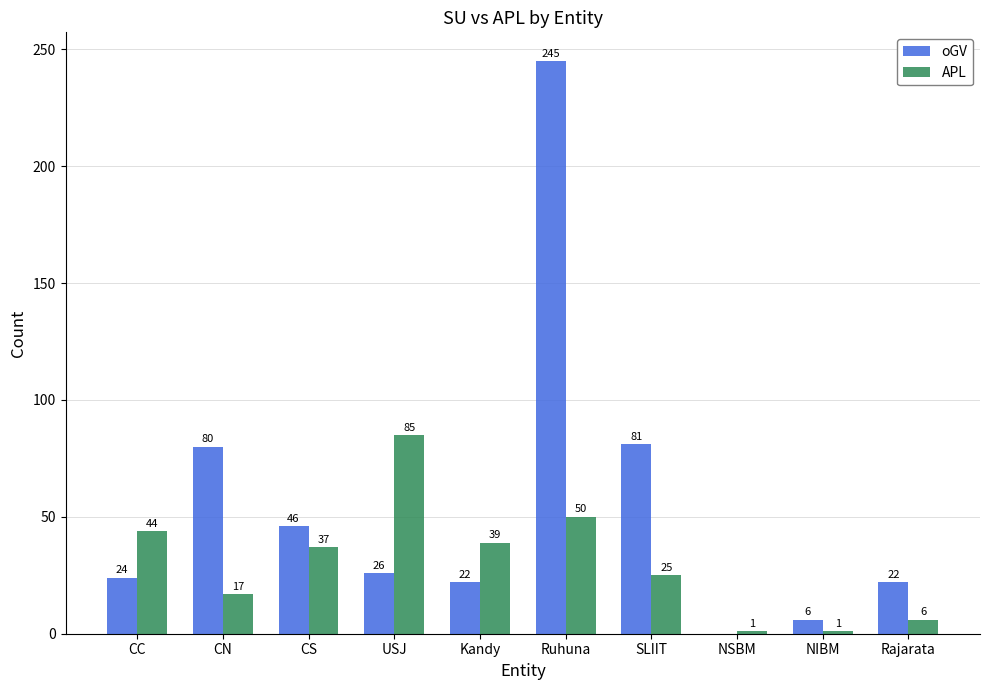

At which category is the sum across all series the highest?

Ruhuna